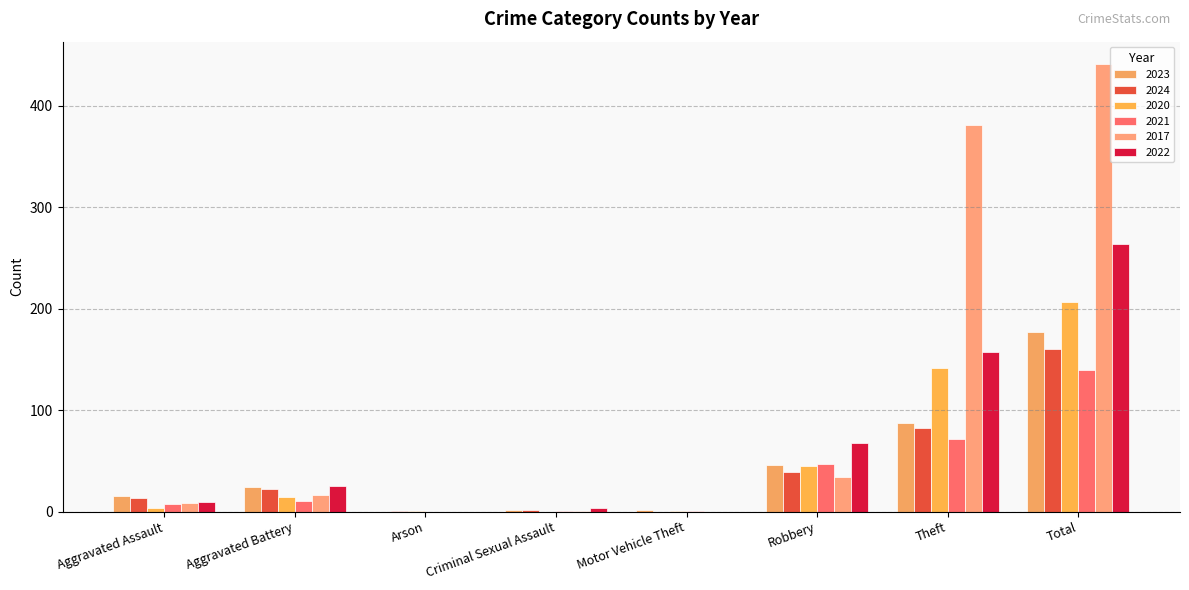

Count the number of categories in the chart.

8